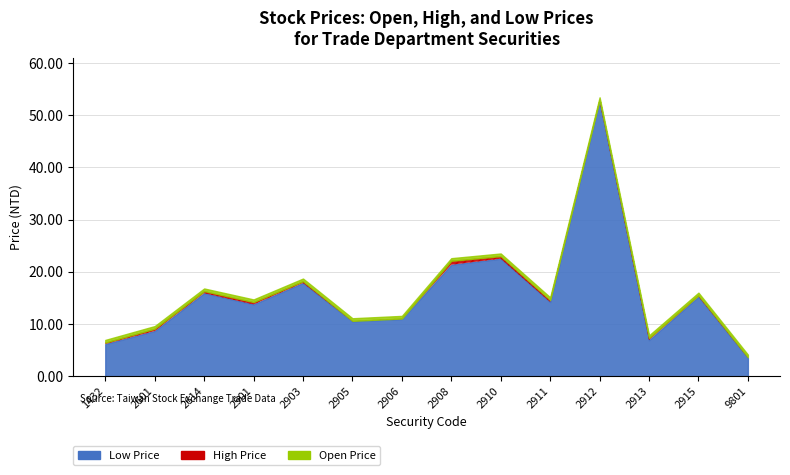

The value of Low Price at 2906 is 3.5. True or false?

False